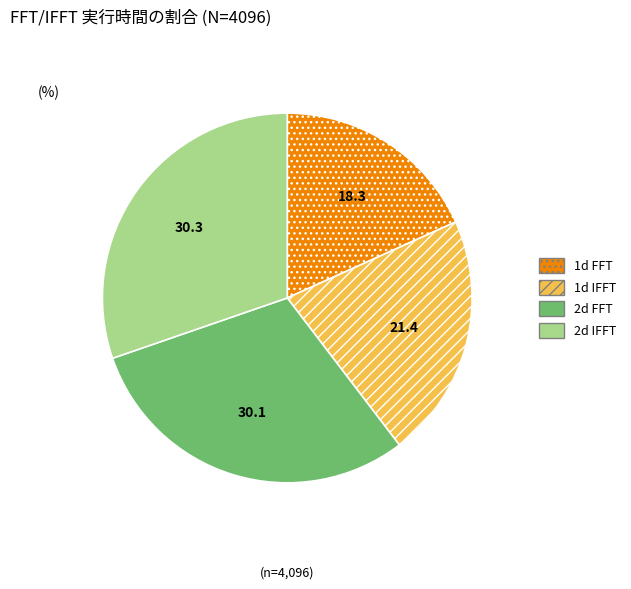

Is 1d FFT the majority of the pie?

No